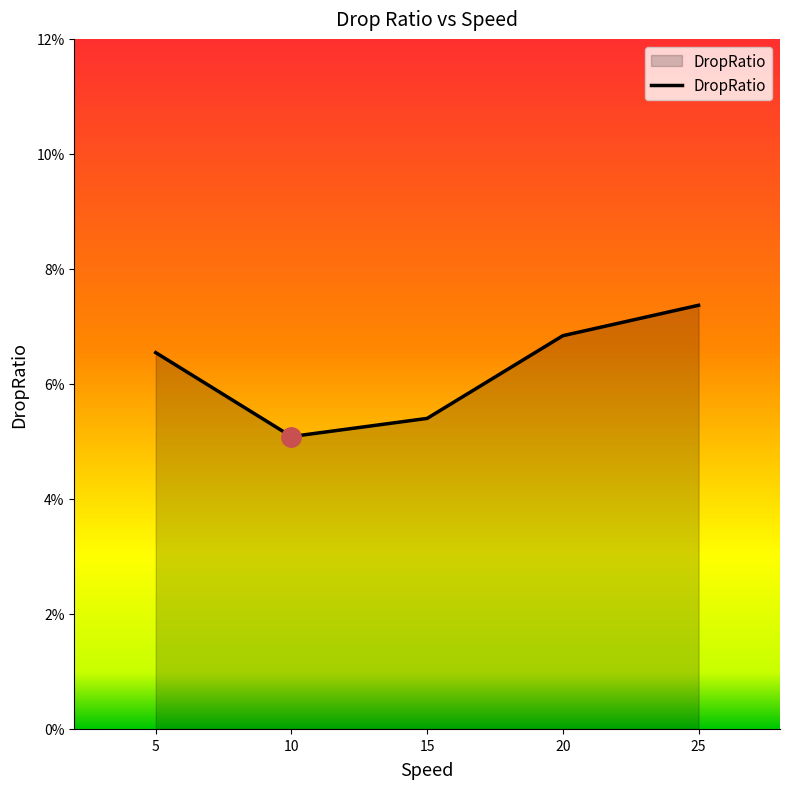

Does the chart display data point markers on the line(s)?

No